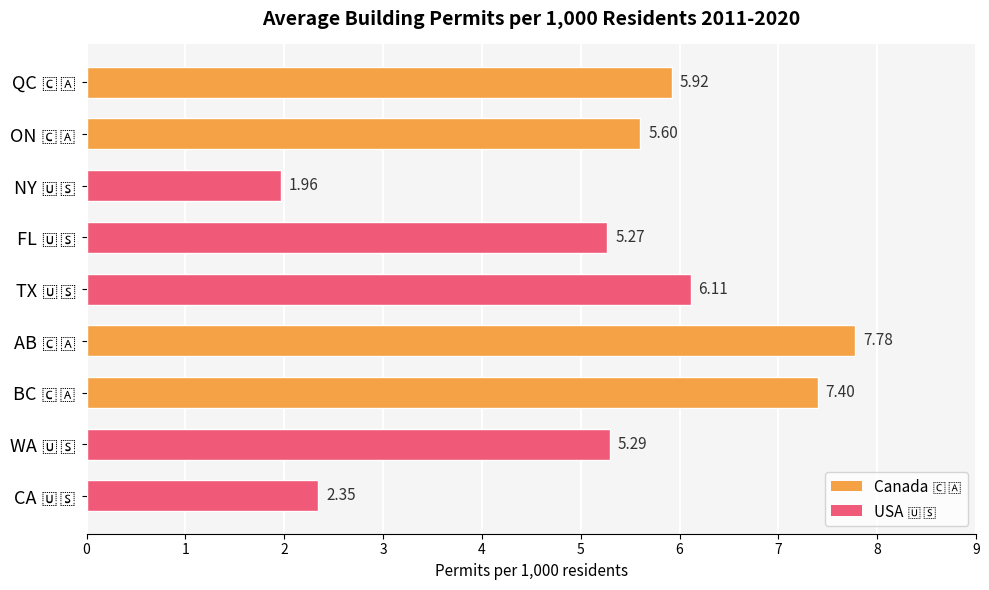

Does the chart contain any negative values?

No